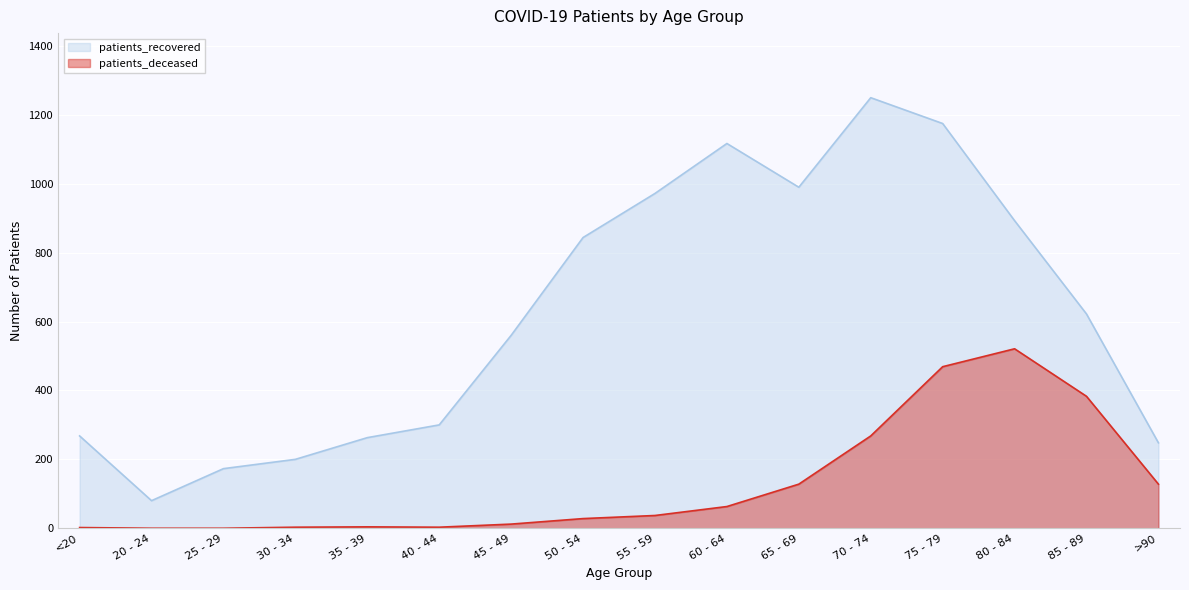

What is the difference between the second highest and second lowest values in the patients_recovered series?

1002